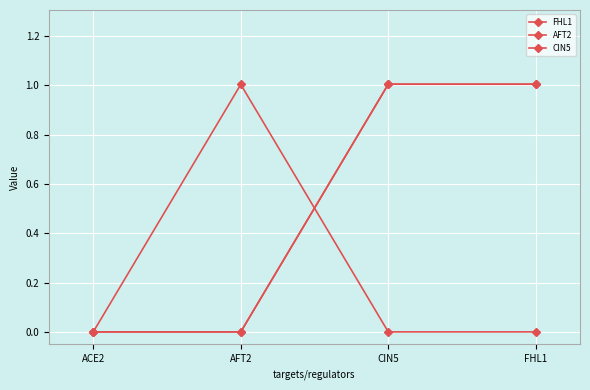

Is this an area chart (filled region under the line)?

No